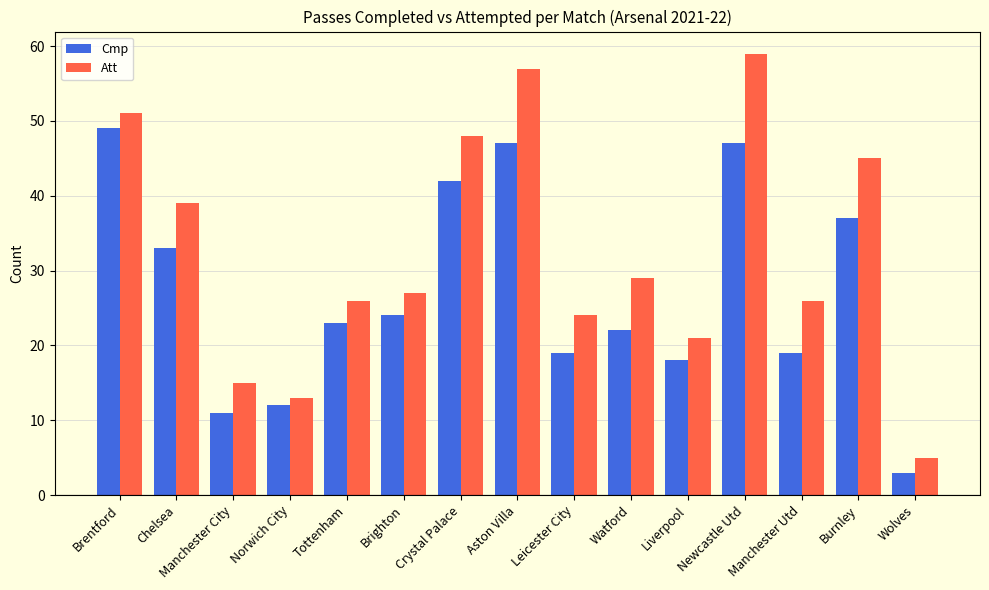

How many groups of bars are there?

15